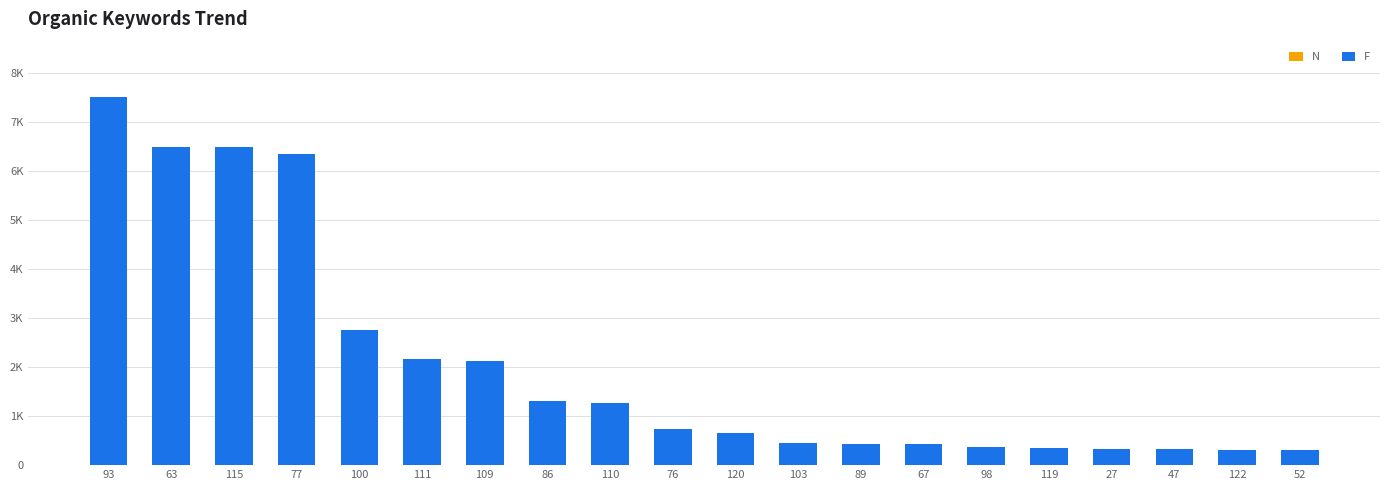

At which category is the sum across all series the highest?

93